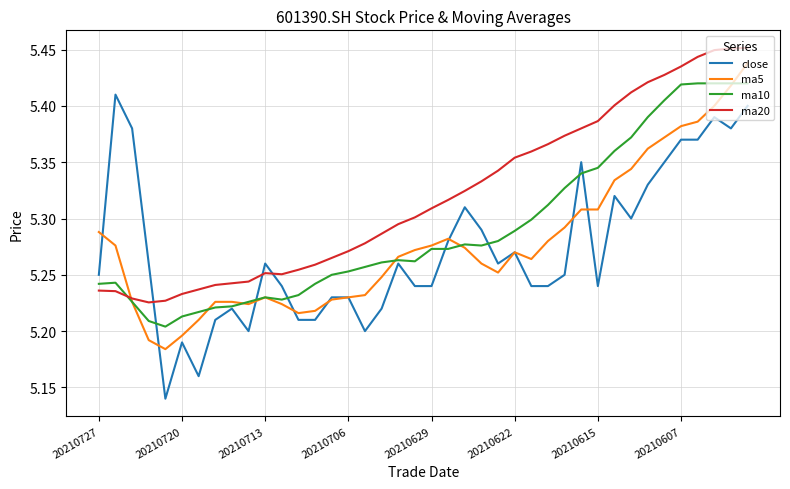

What are all the series names shown in the legend?

close, ma5, ma10, ma20